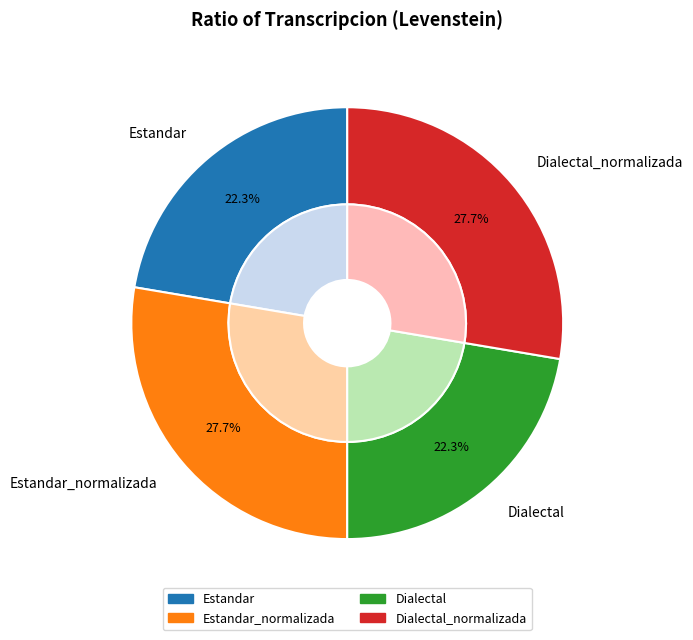

Does Estandar_normalizada represent more than half of the total?

No